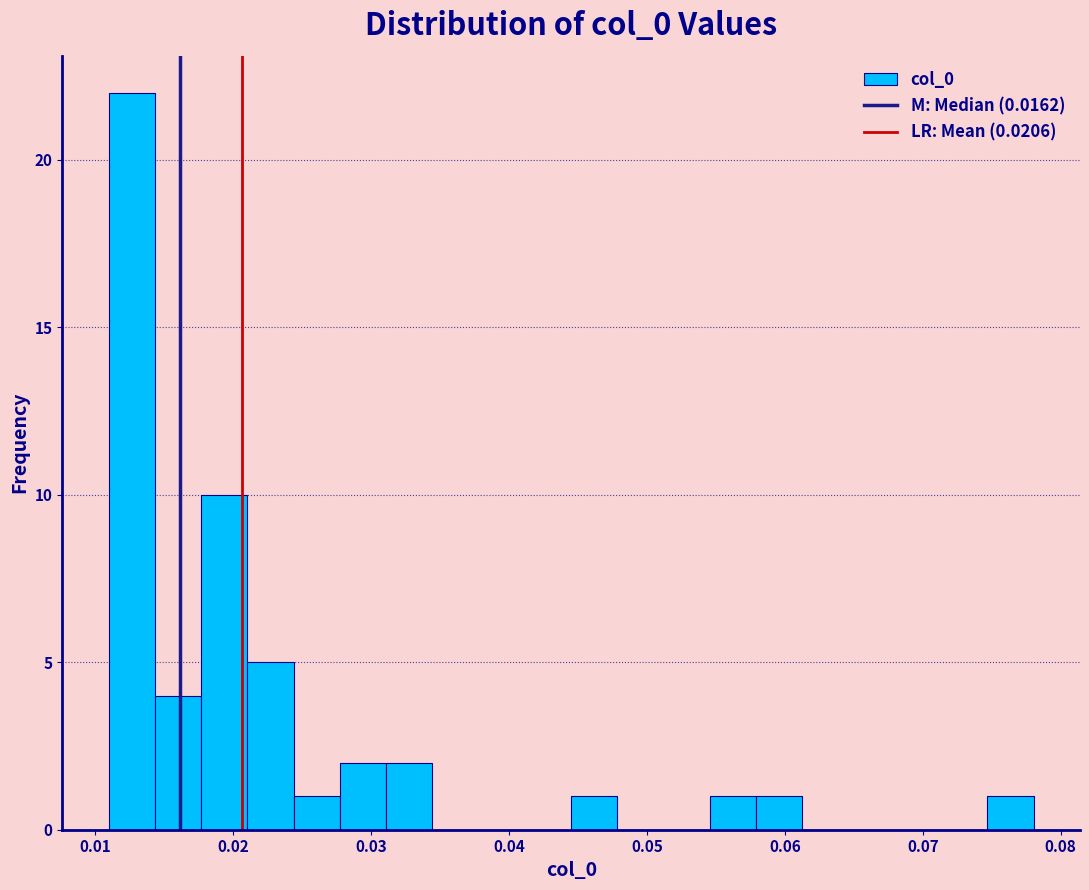

Around what value on the x-axis is the tallest bar? Give the approximate position of its centre, as read against the axis.

0.013